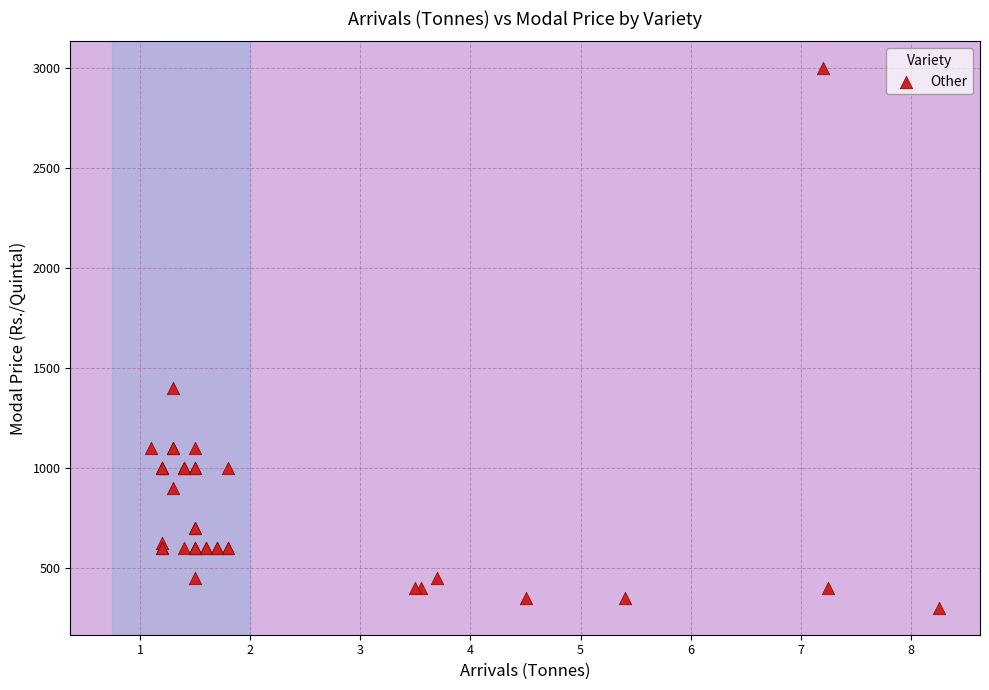

What Y value in the scatter plot is closest to 1650?

1400